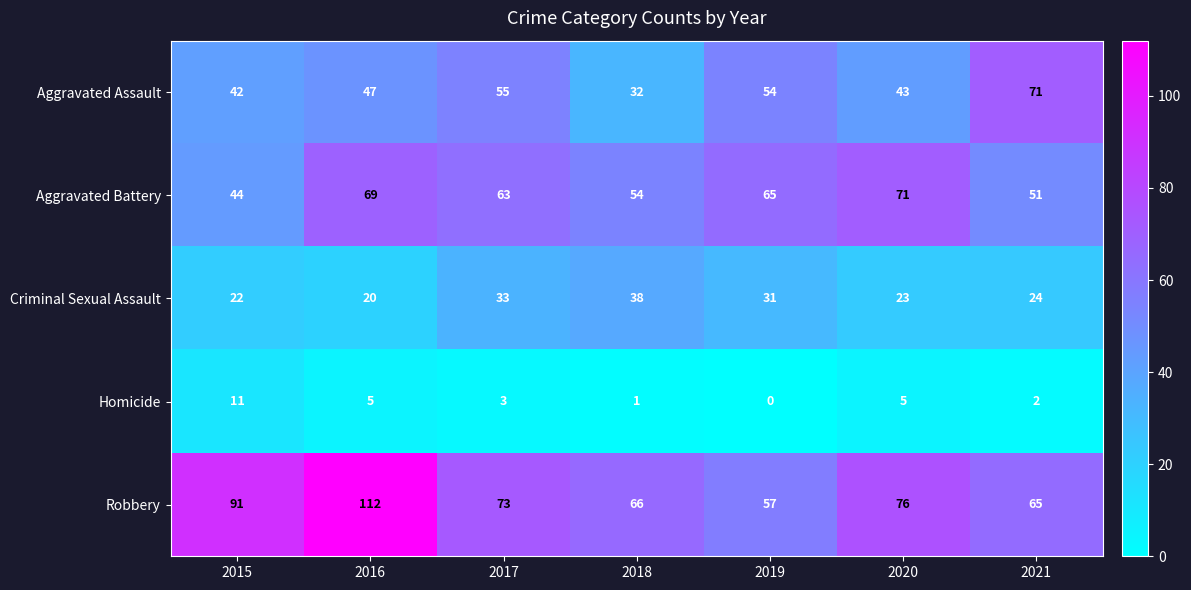

How many categories are shown in the chart?

7